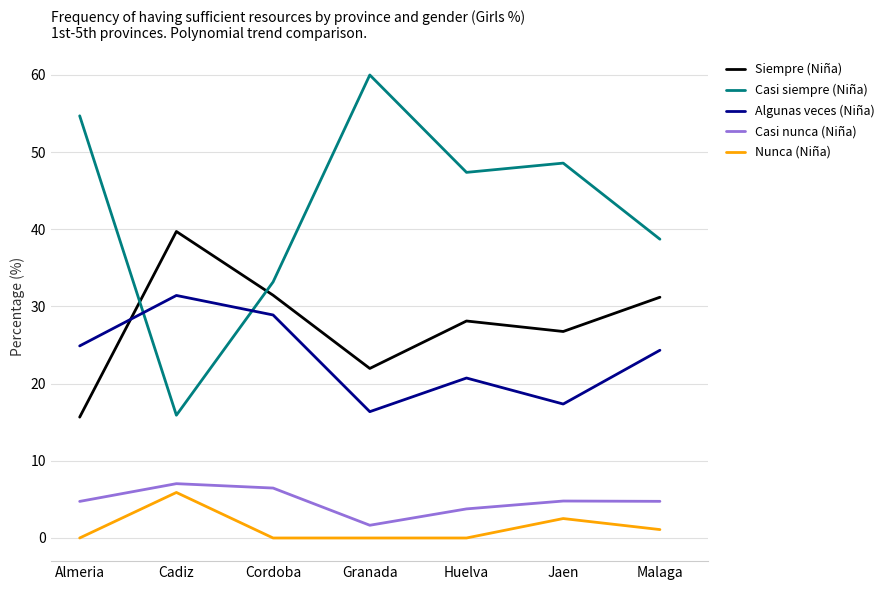

Rank the series at Granada from lowest to highest value.

Nunca (Niña), Casi nunca (Niña), Algunas veces (Niña), Siempre (Niña), Casi siempre (Niña)